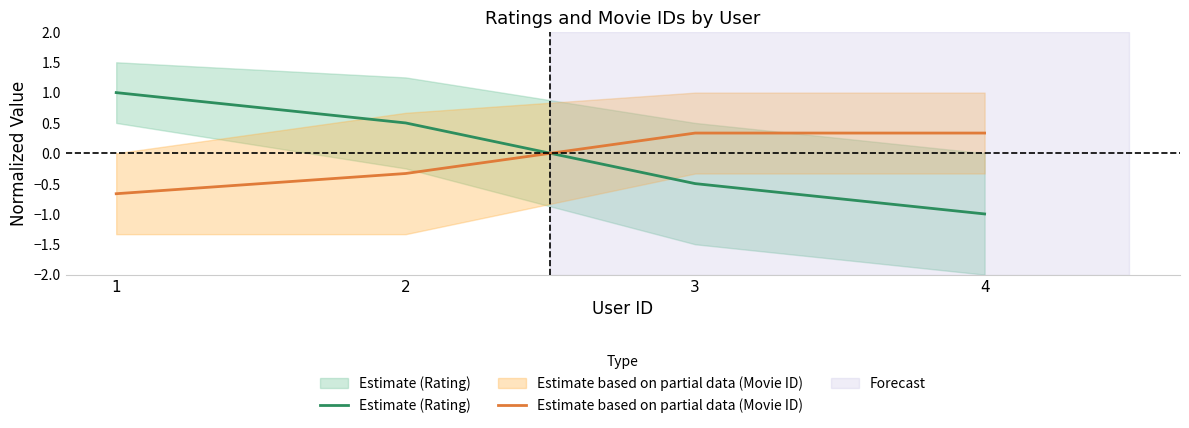

What is the minimum value shown in the chart?

-1.0